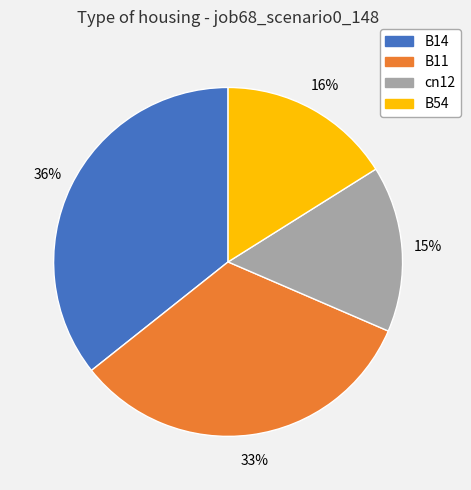

Which has a higher value, cn12 or B14?

B14